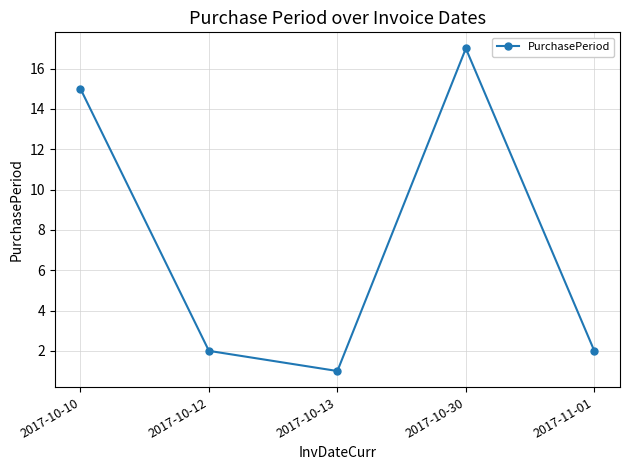

Reading left to right, what are all the values shown in this chart?

2017-10-10=15	2017-10-12=2	2017-10-13=1	2017-10-30=17	2017-11-01=2